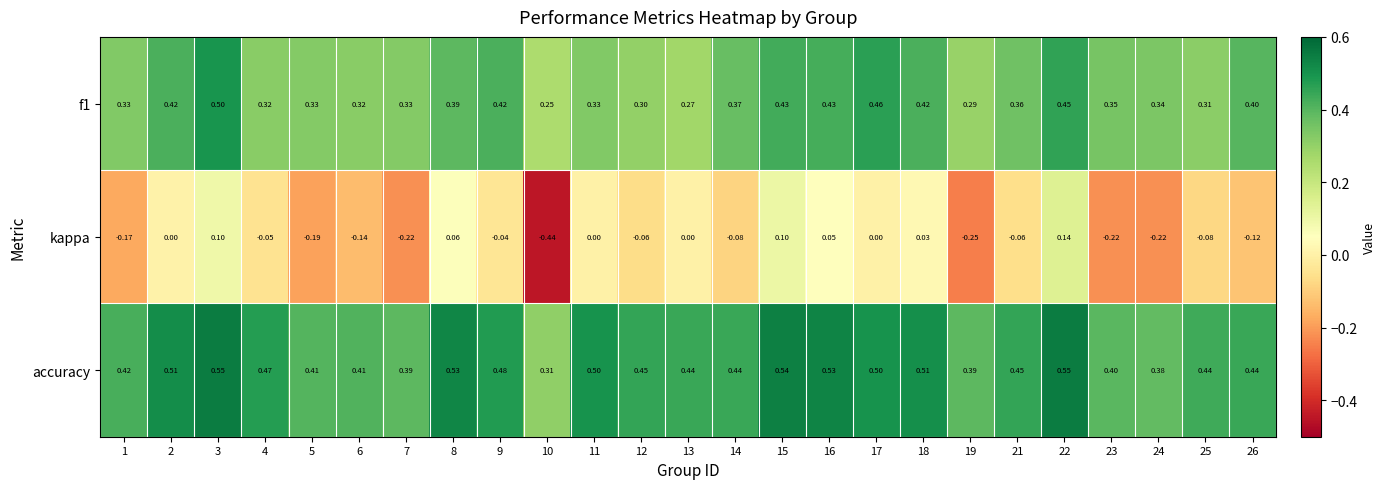

Which series has the largest total across all categories?

accuracy